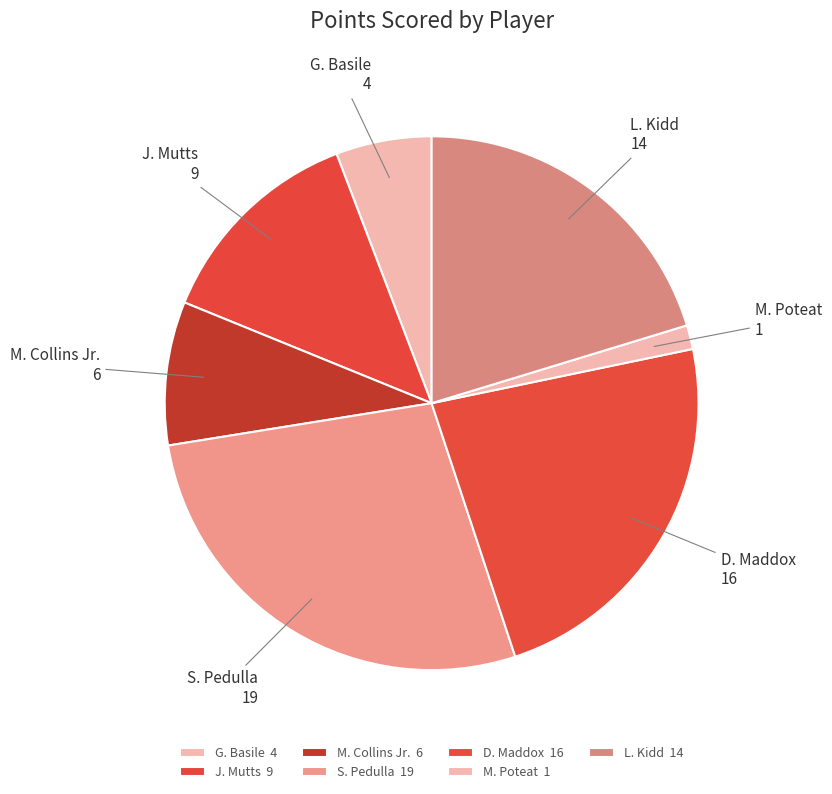

Is the sum of D. Maddox and M. Collins Jr. greater than half?

No